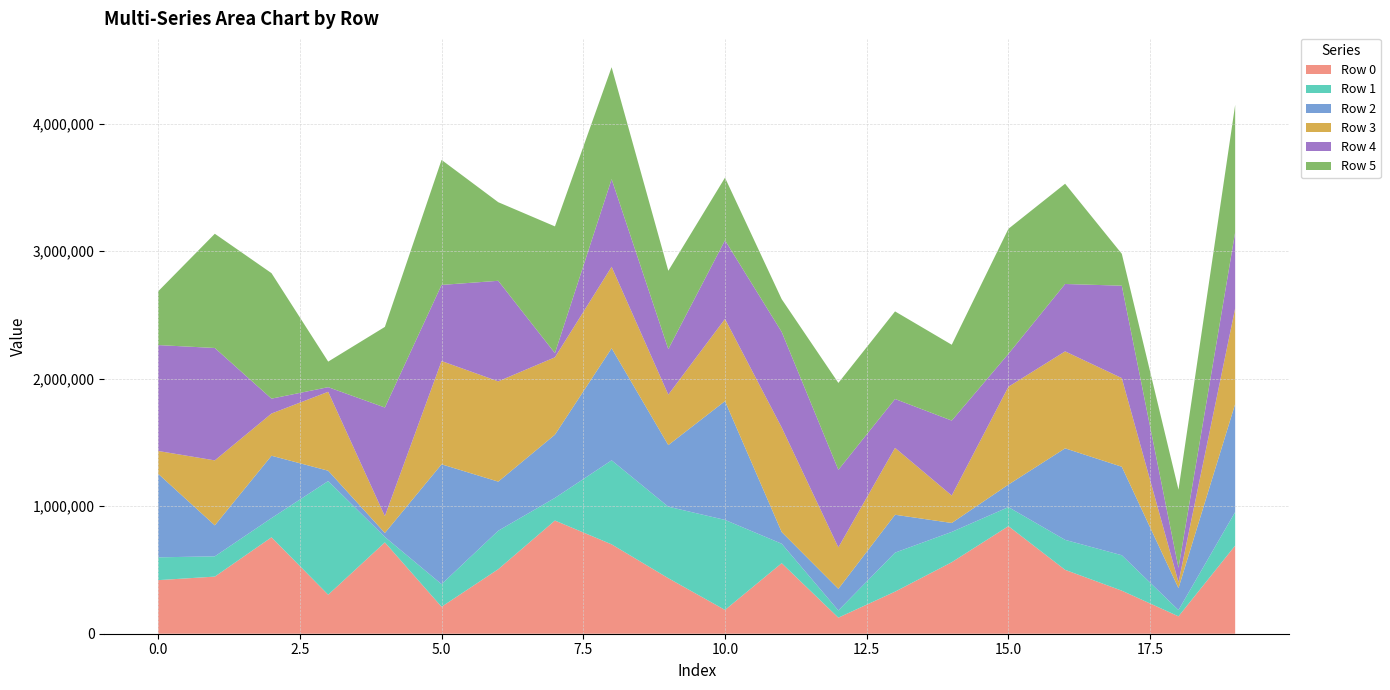

Reading left to right, extract all data points from this chart.

Row 0: 420082	447893	756156	305835	716206	211392	506029	887451	700785	435424	186662	553087	126093	329943	560727	843507	501042	337664	136414	691131
Row 1: 178864	158949	150489	891327	42483	177172	301508	177582	658941	560609	705915	152698	56484	305884	237639	149245	234996	277764	49120	263136
Row 2: 655457	242939	488946	81038	31250	939961	385104	495796	878539	483130	931277	91636	169458	297055	70092	176587	717651	693895	171919	847299
Row 3: 178501	509487	331016	618933	132299	809634	786368	606633	639247	395602	644401	820043	325061	524598	215470	767202	760344	695187	46398	750381
Row 4: 830481	881353	116717	36205	851588	596998	788375	32746	687095	357207	616712	749439	608255	383222	587431	258111	528354	724564	112748	597068
Row 5: 421369	895684	983982	200416	632086	980364	616346	993862	877597	613982	491008	256643	681242	686752	594614	980569	786136	250120	613188	998048